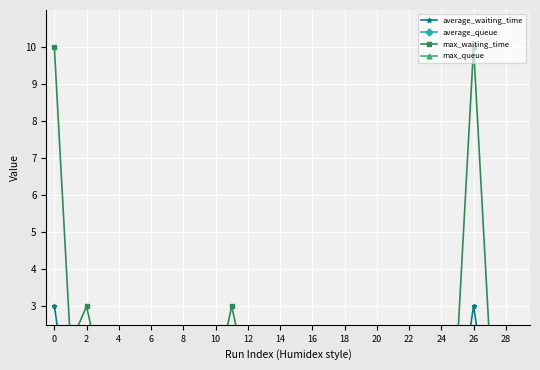

How many lines are shown in the chart?

4